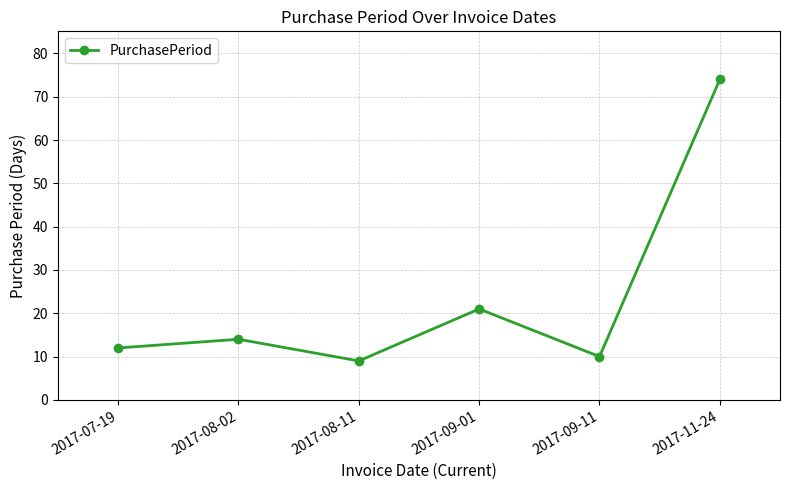

What is the difference between the values at 2017-09-11 and 2017-07-19?

2